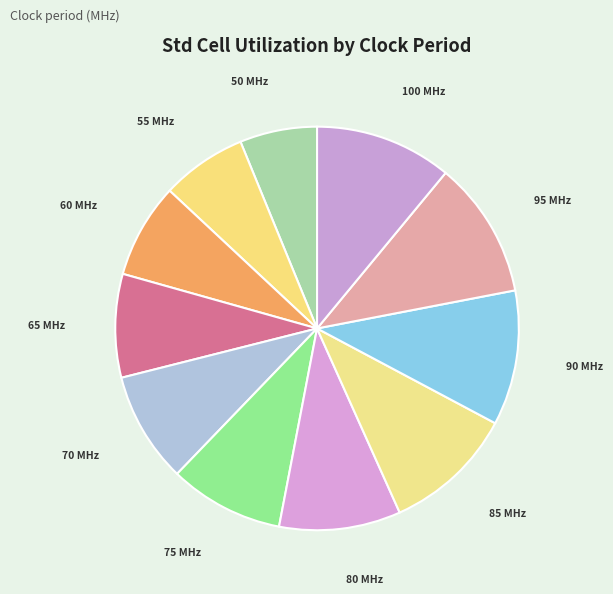

Does 85 represent more than half of the total?

No